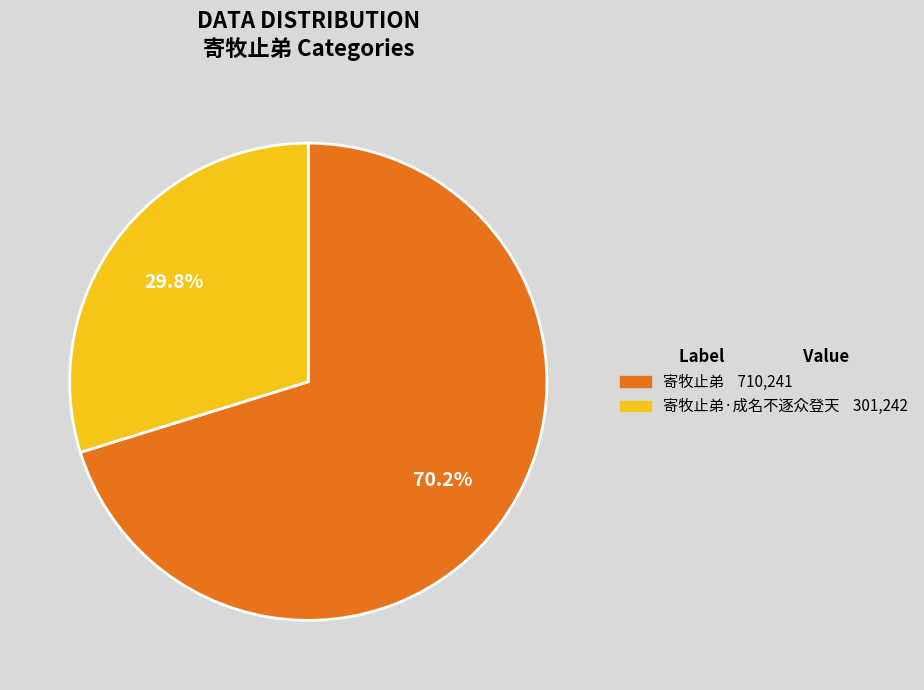

Is there a majority slice in this chart?

Yes